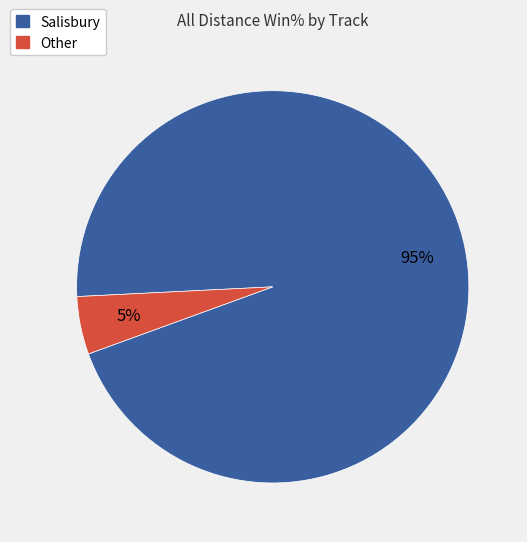

To the nearest percent, what is the difference between the largest and smallest slice percentages?

90%